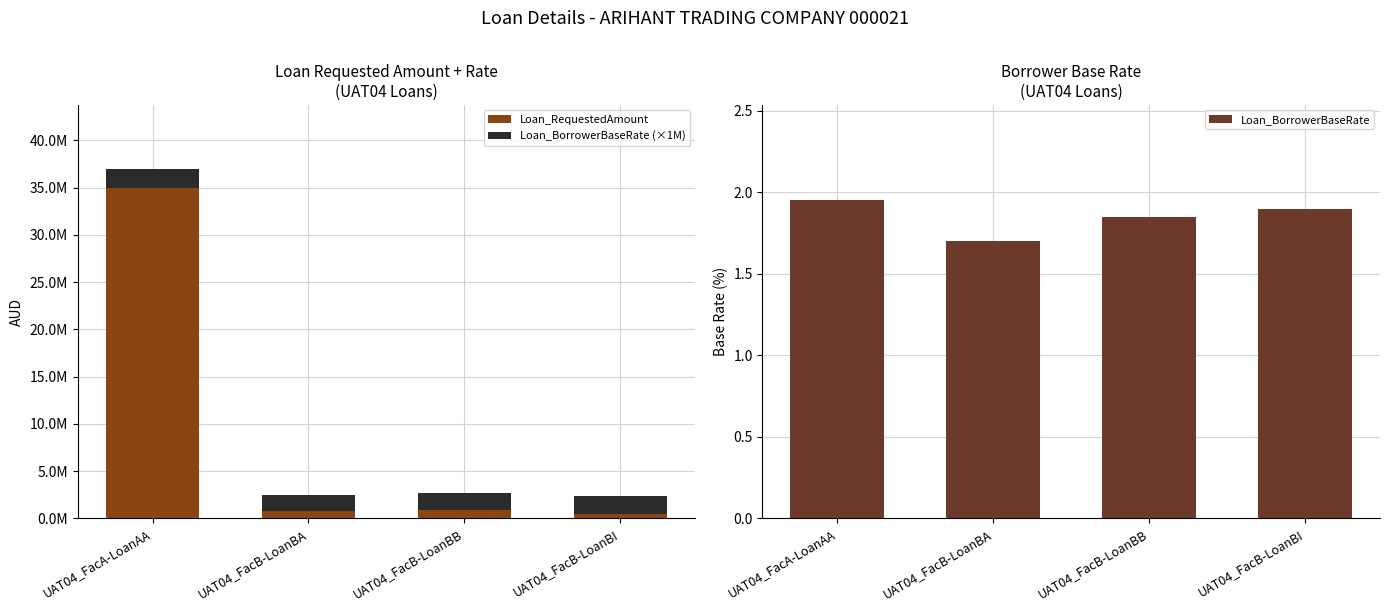

What is the difference between the Loan_RequestedAmount values at UAT04_FacB-LoanBB and UAT04_FacA-LoanAA?

34140000.0